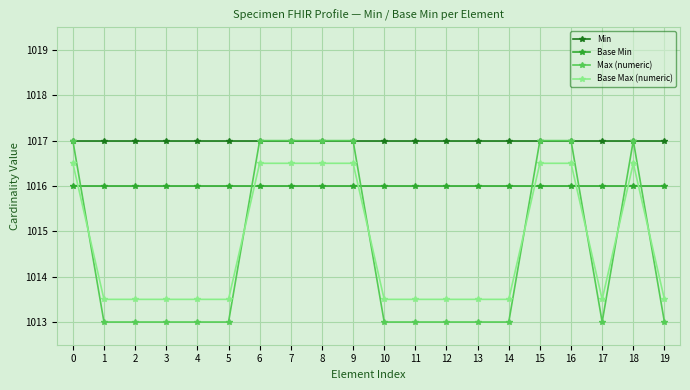

The Base Min series shows 1635.7 at 5. True or false?

False